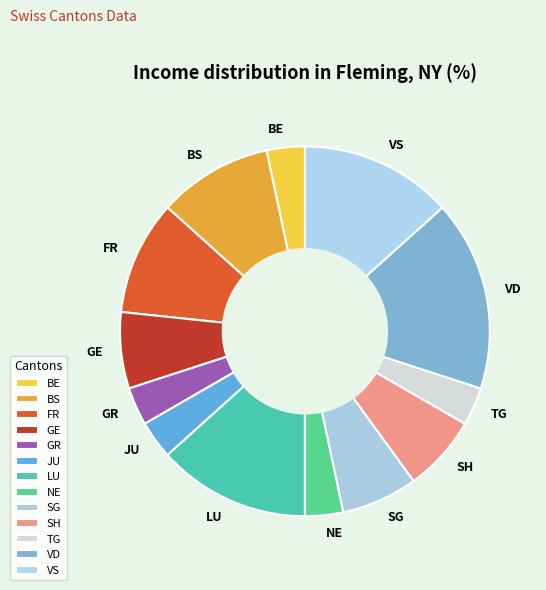

Which slice is the largest?

VD